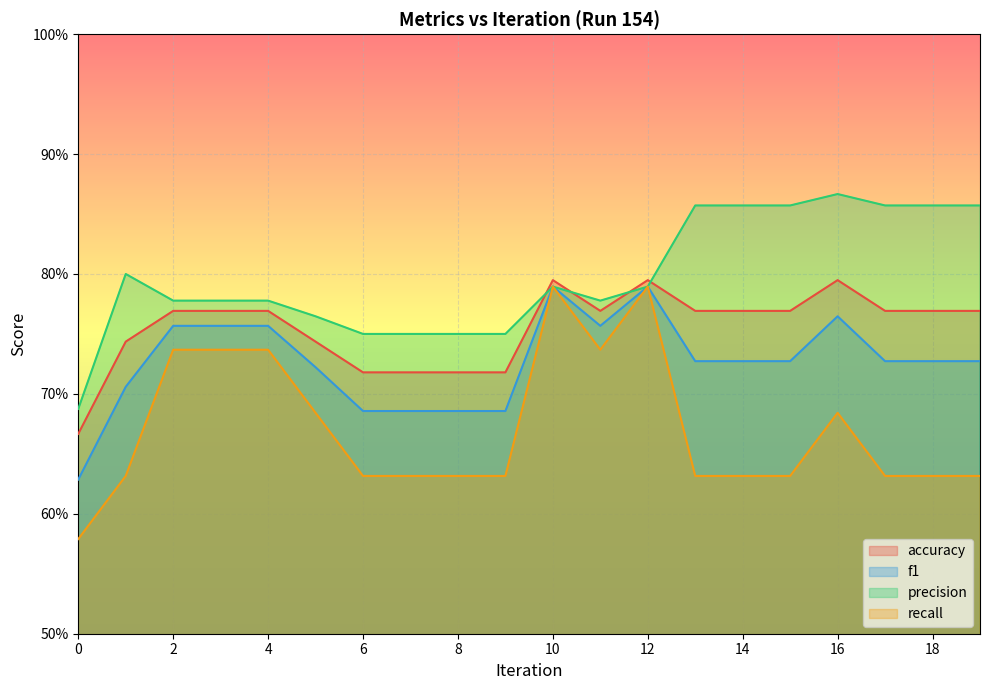

How many interior local valleys does the precision series have?

1